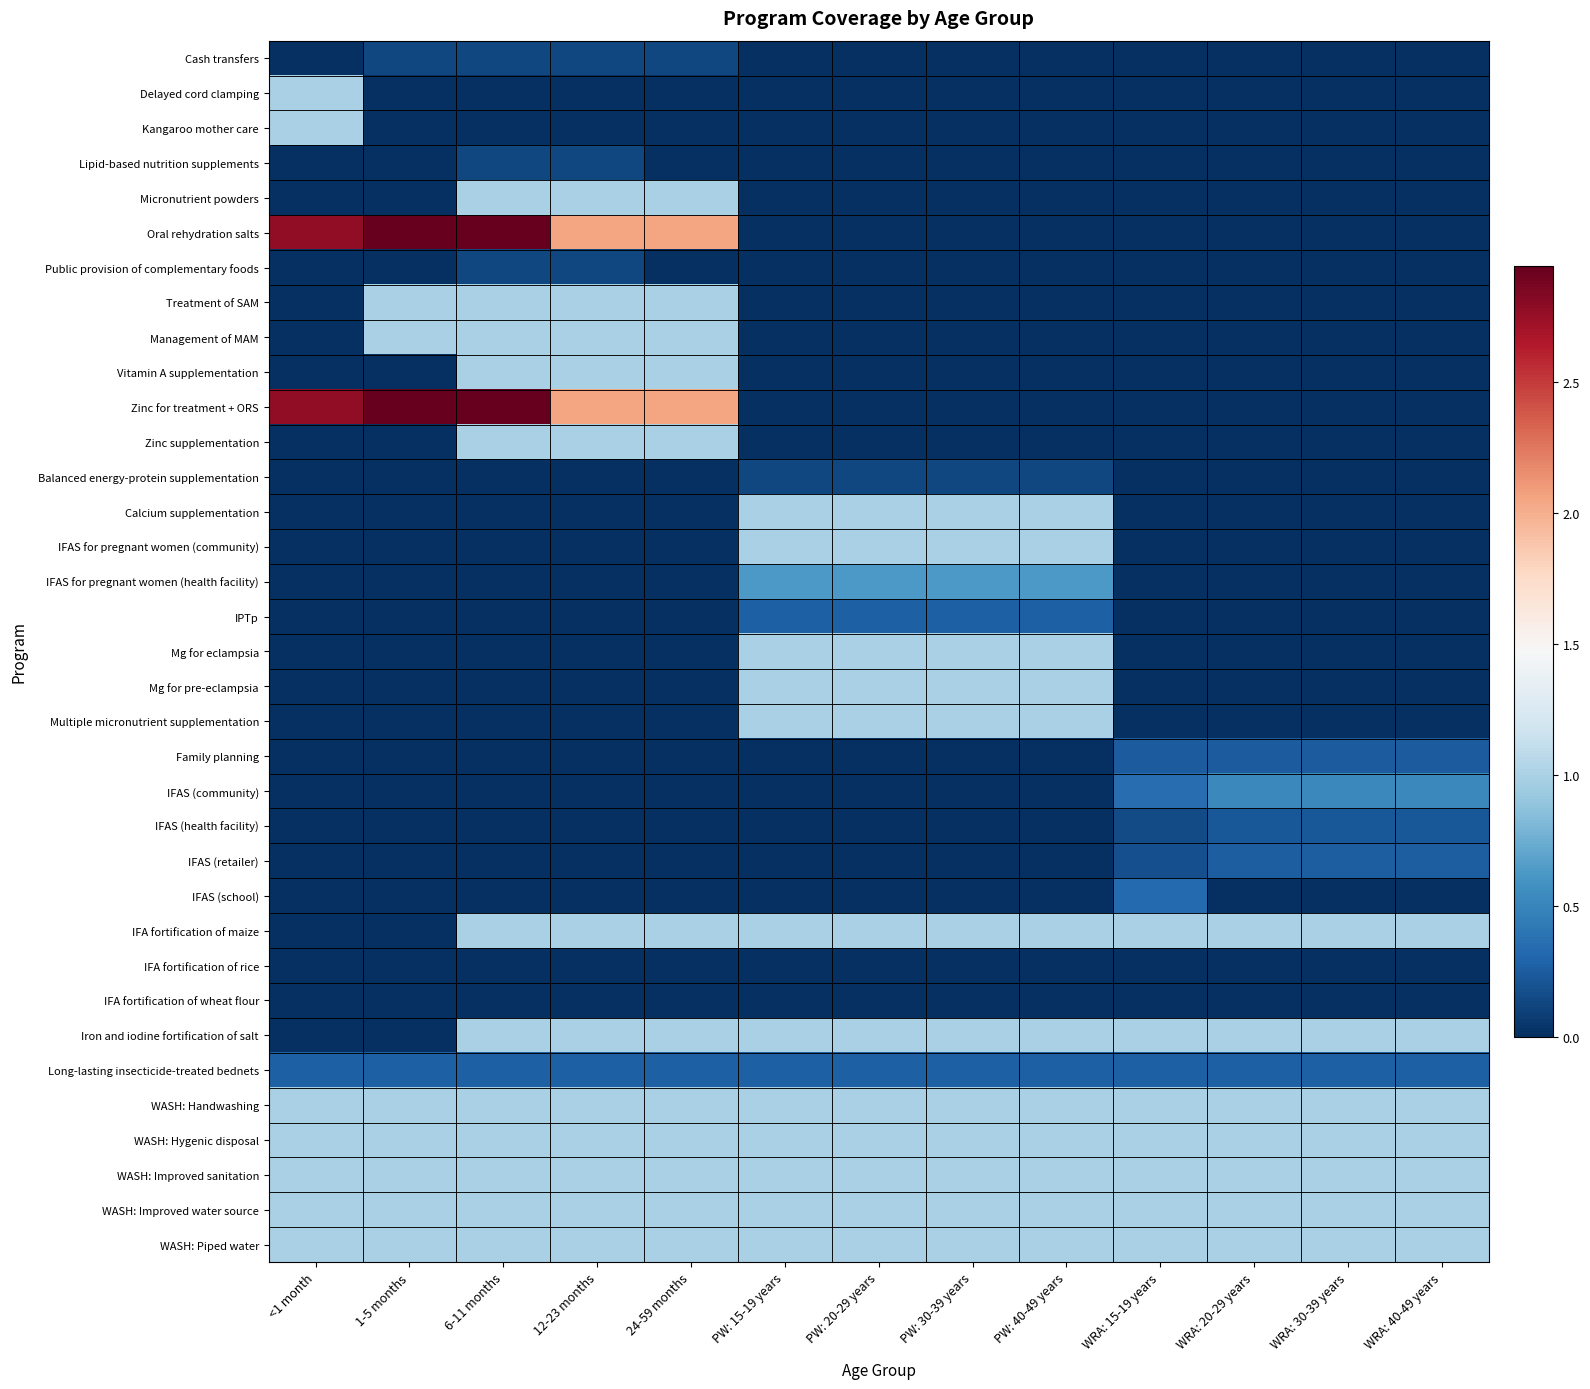

List the series in order of their peak value, highest first.

Oral rehydration salts, Zinc for treatment + ORS, Delayed cord clamping, Kangaroo mother care, Micronutrient powders, Treatment of SAM, Management of MAM, Vitamin A supplementation, Zinc supplementation, Calcium supplementation, IFAS for pregnant women (community), Mg for eclampsia, Mg for pre-eclampsia, Multiple micronutrient supplementation, Iron and iodine fortification of salt, WASH: Handwashing, WASH: Hygenic disposal, WASH: Improved sanitation, WASH: Improved water source, WASH: Piped water, IFA fortification of maize, IFAS for pregnant women (health facility), IFAS (community), IFAS (school), IPTp, Long-lasting insecticide-treated bednets, IFAS (retailer), Family planning, IFAS (health facility), Cash transfers, Lipid-based nutrition supplements, Public provision of complementary foods, Balanced energy-protein supplementation, IFA fortification of rice, IFA fortification of wheat flour